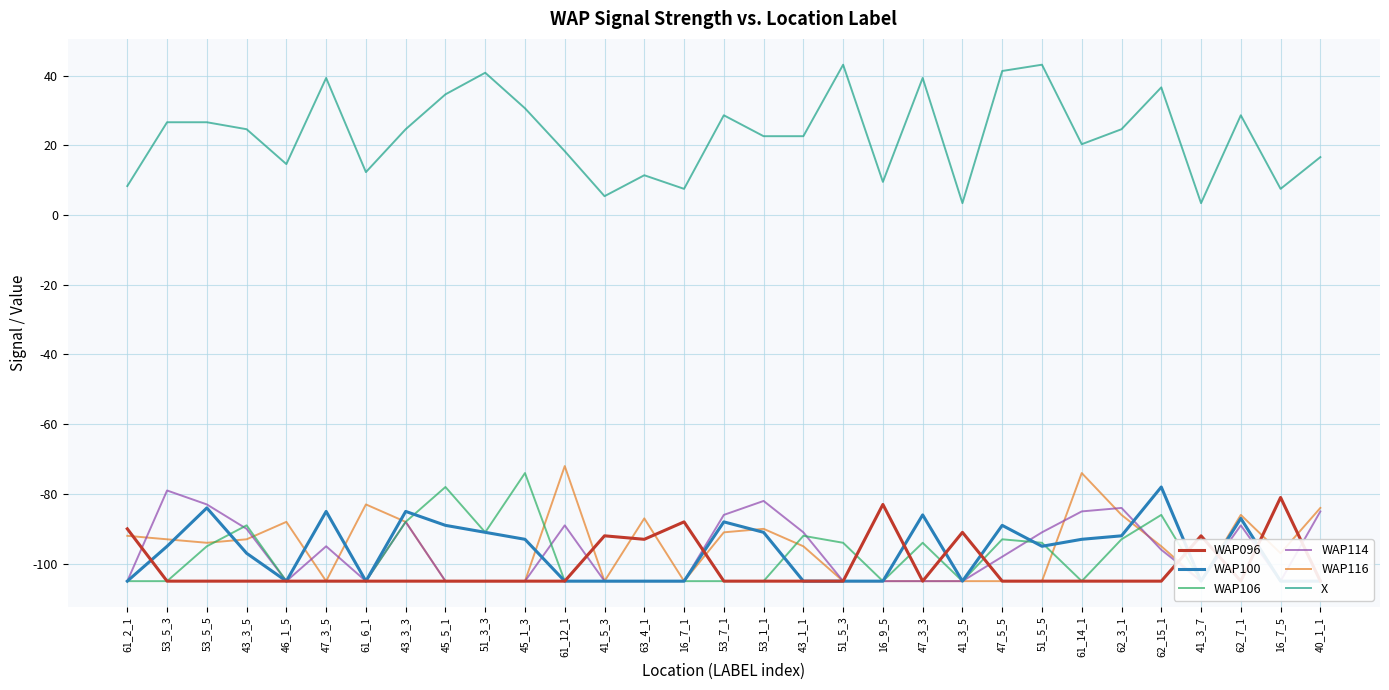

True or false: WAP116 and WAP106 intersect in this chart.

True